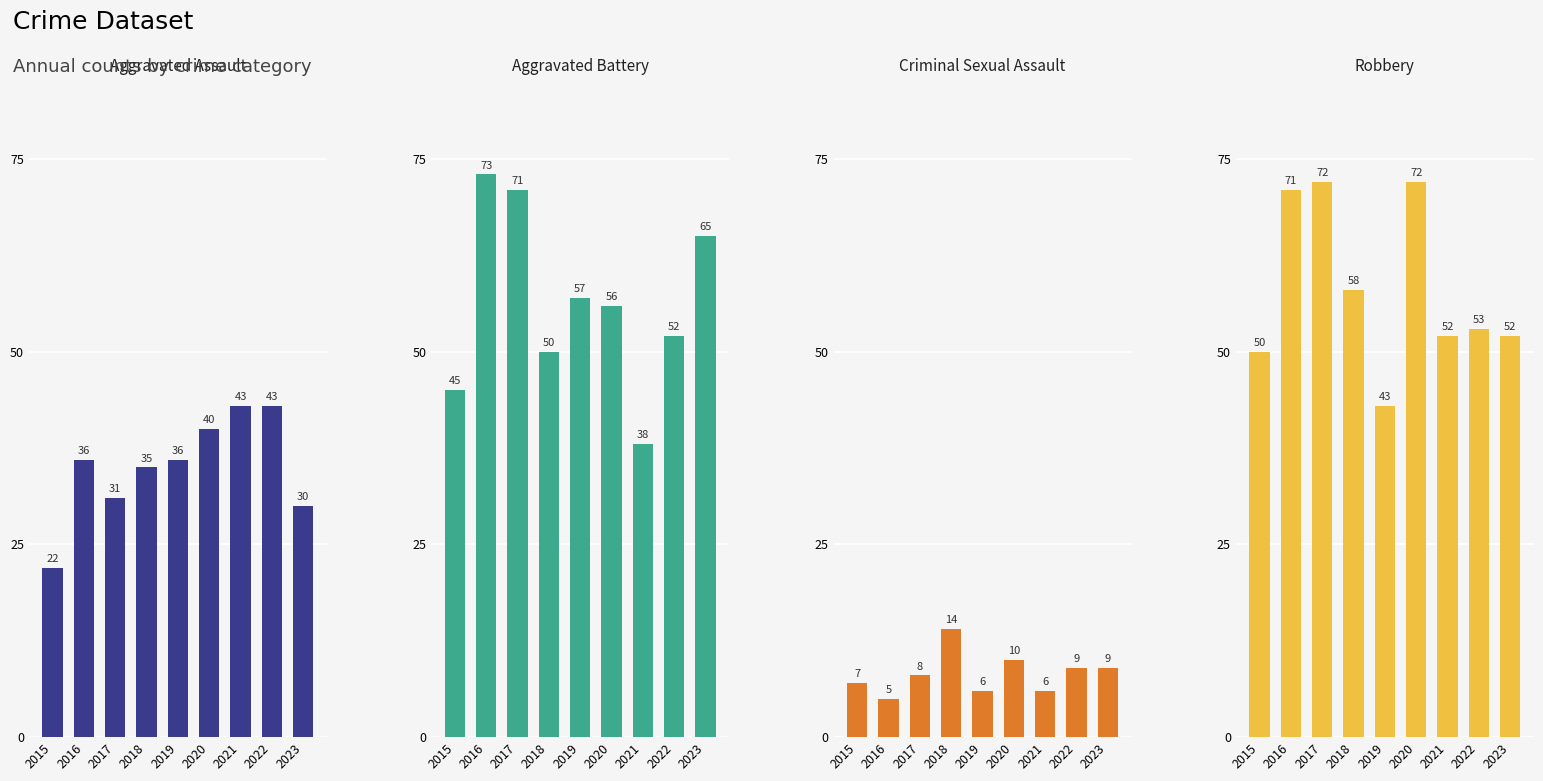

The Robbery series shows 17 at 2015. True or false?

False